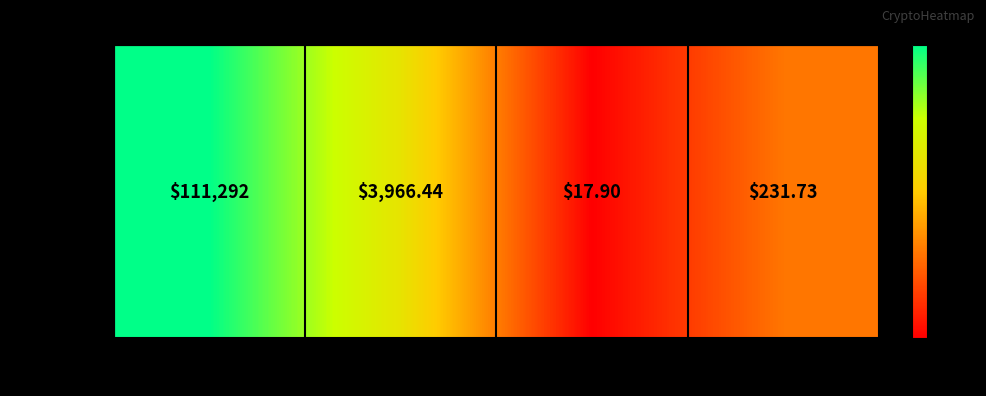

Rank the categories by value from highest to lowest.

Bitcoin, Ethereum, Aave, Chainlink